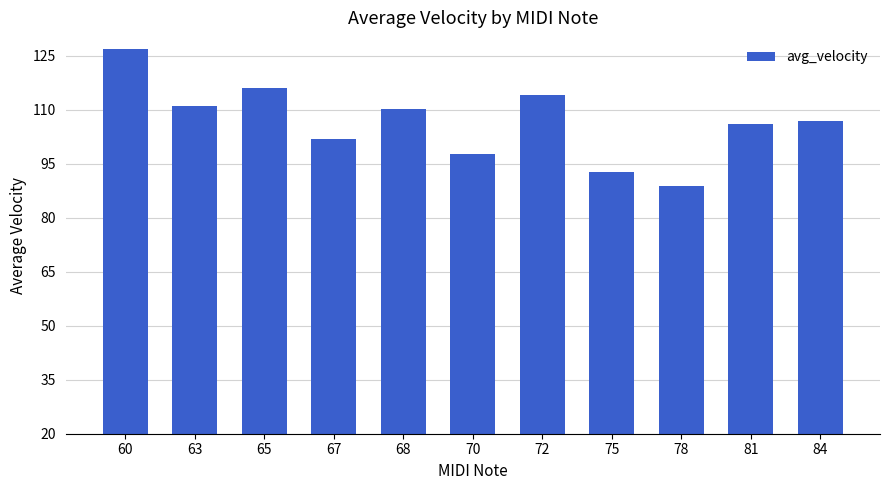

How many data points are less than 107?

5